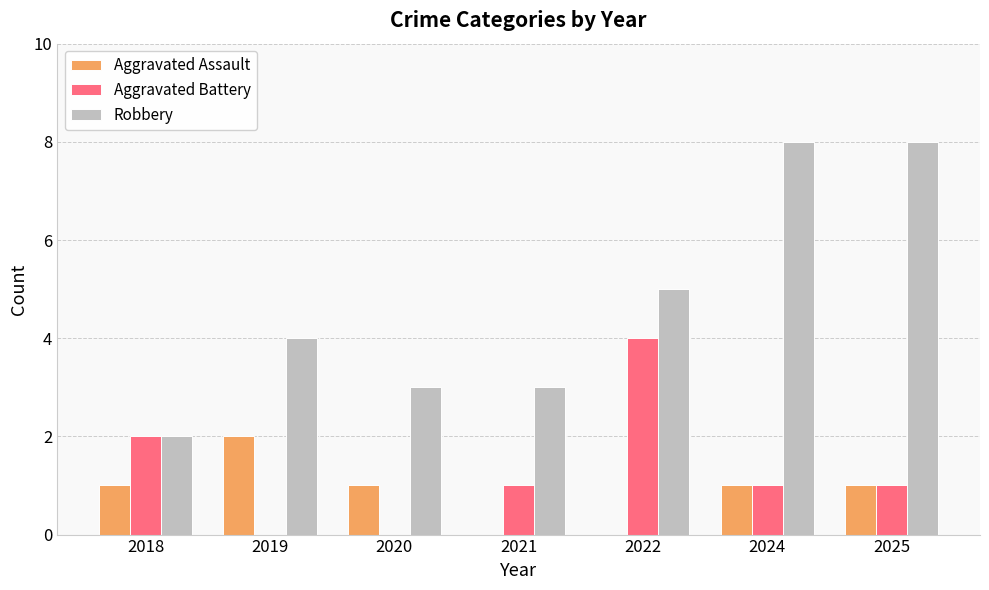

Which series changed the most between 2018 and 2024?

Robbery